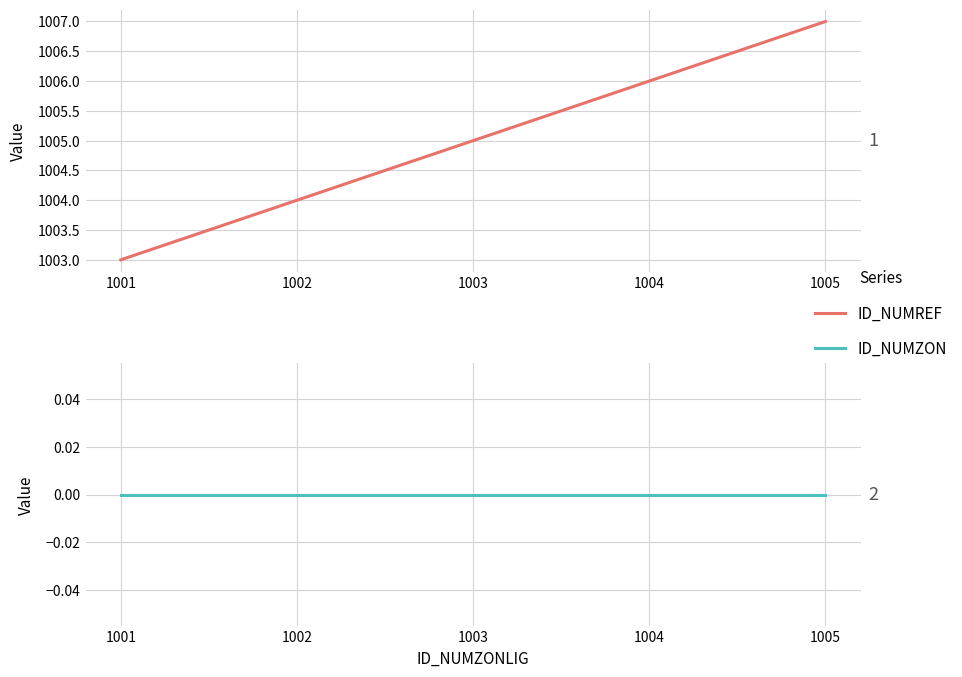

Reading right to left, extract all data points from this chart.

ID_NUMREF: 1007	1006	1005	1004	1003
ID_NUMZON: 0	0	0	0	0